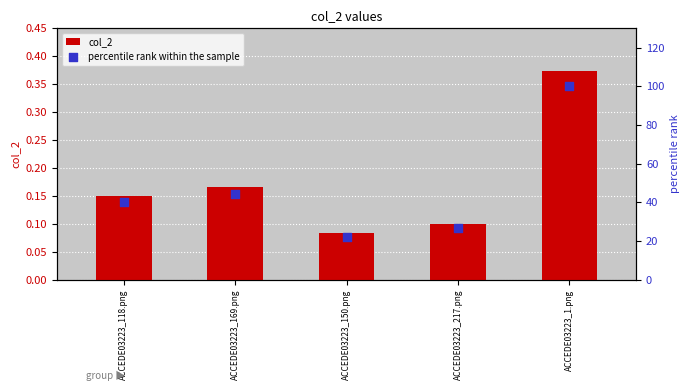

What are all the series names shown in the legend?

col_2, percentile rank within the sample